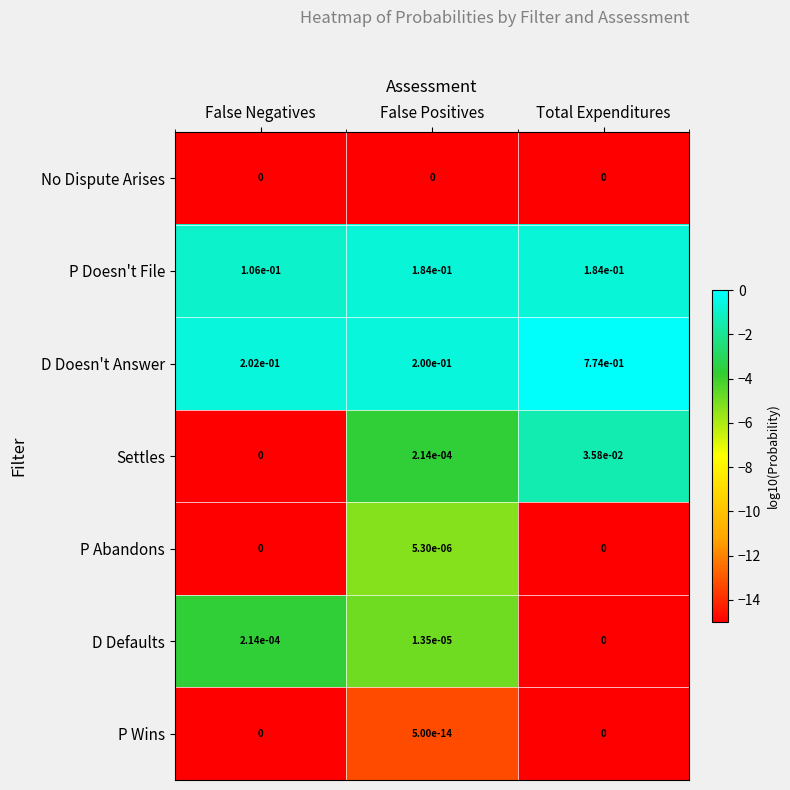

At which label does D Doesn't Answer reach its minimum?

False Positives